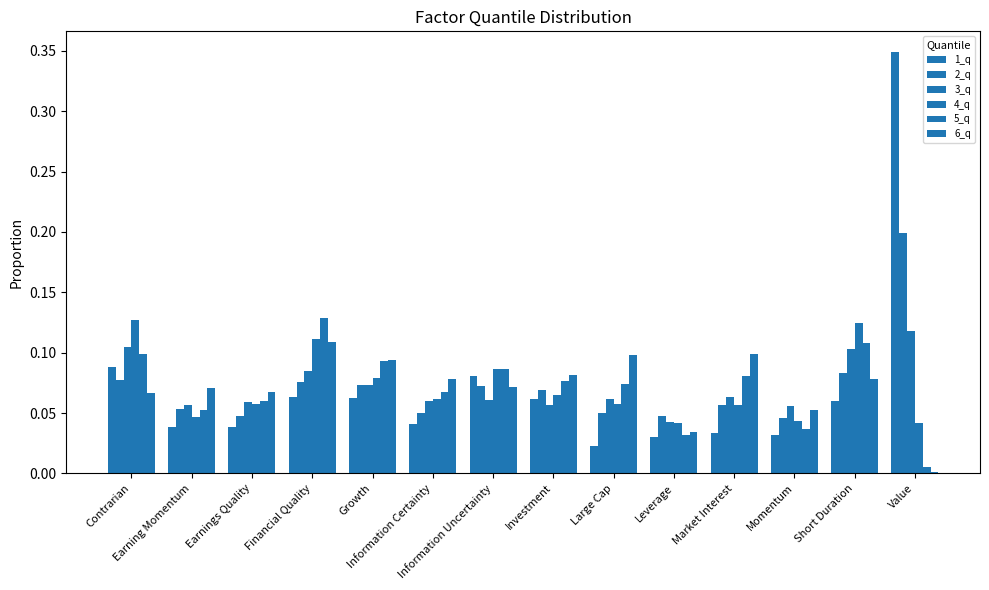

Count the number of categories in the chart.

14